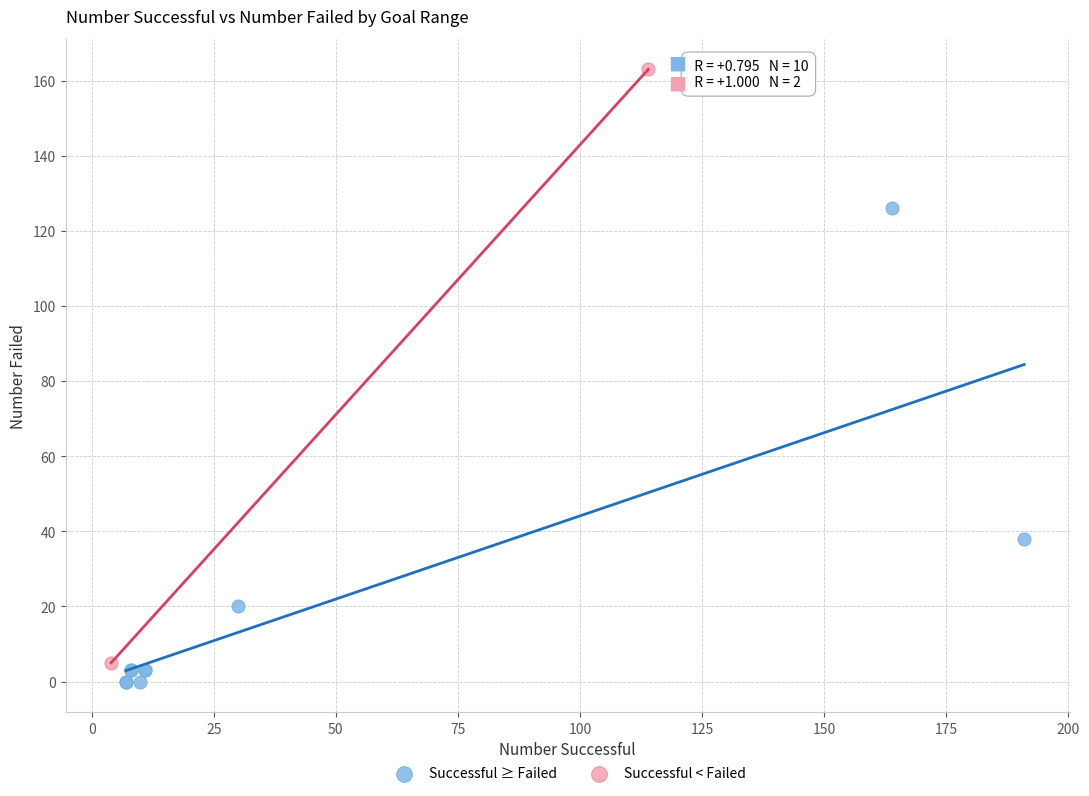

Which series contains the lowest Y value?

Successful ≥ Failed